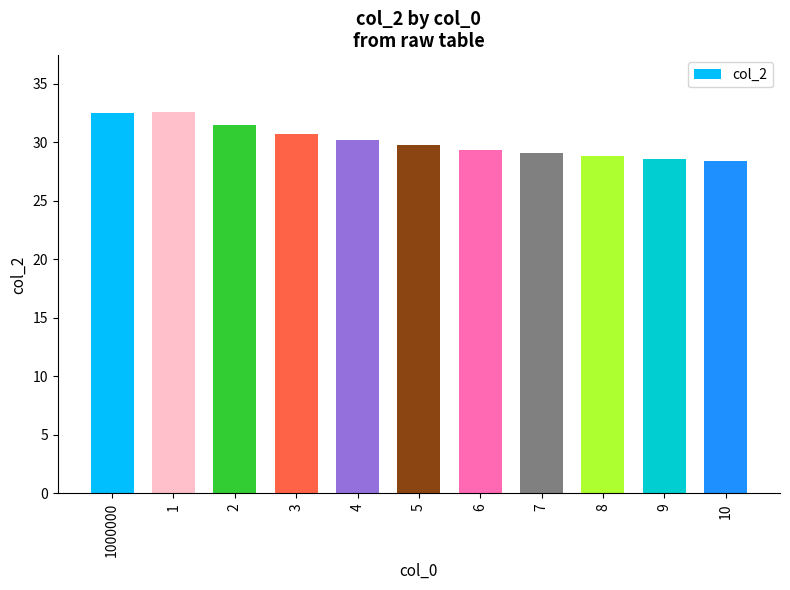

Which has a higher value, 7 or 4?

4